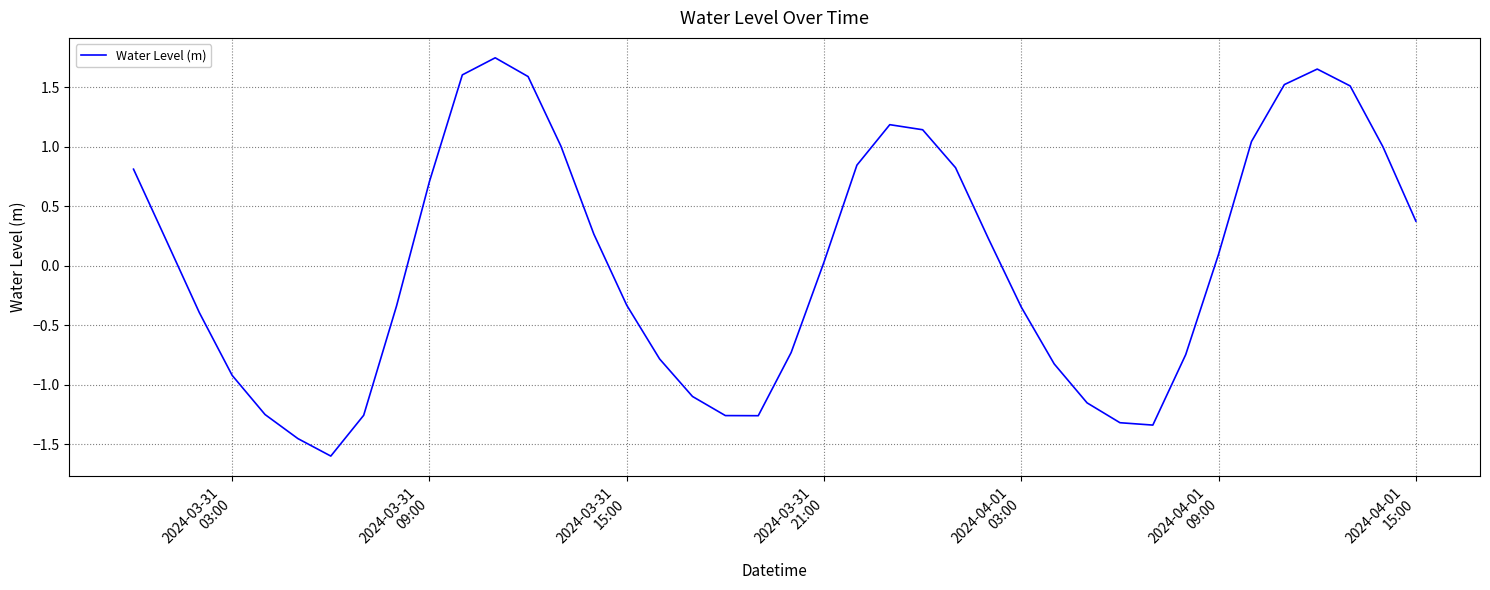

What is the minimum value shown in the chart?

-1.6